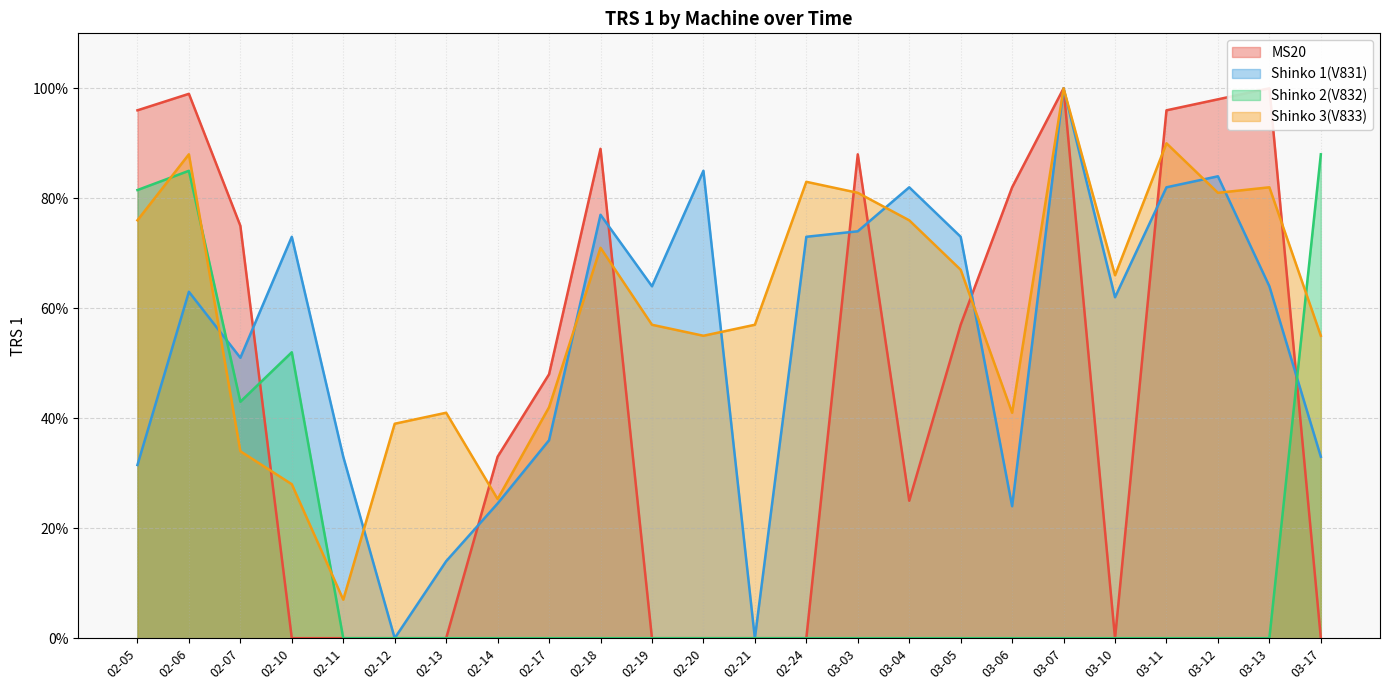

What position from the right is 03-11?

4